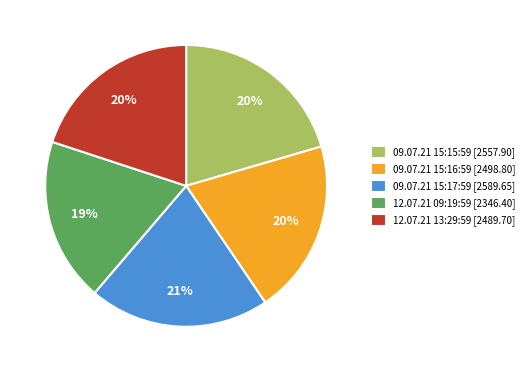

Does 09.07.21 15:15:59 represent more than half of the total?

No